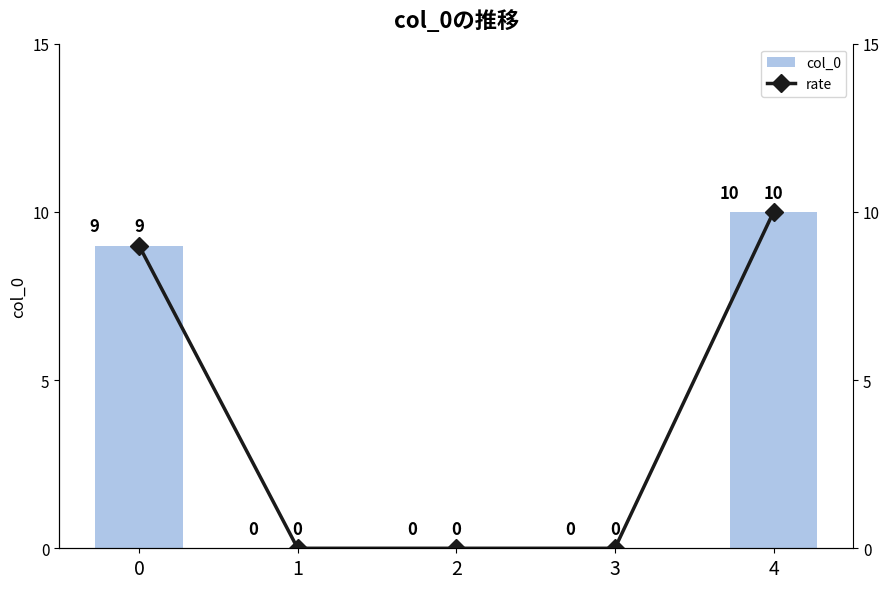

What is the difference between the second highest and second lowest values in the col_0 series?

9